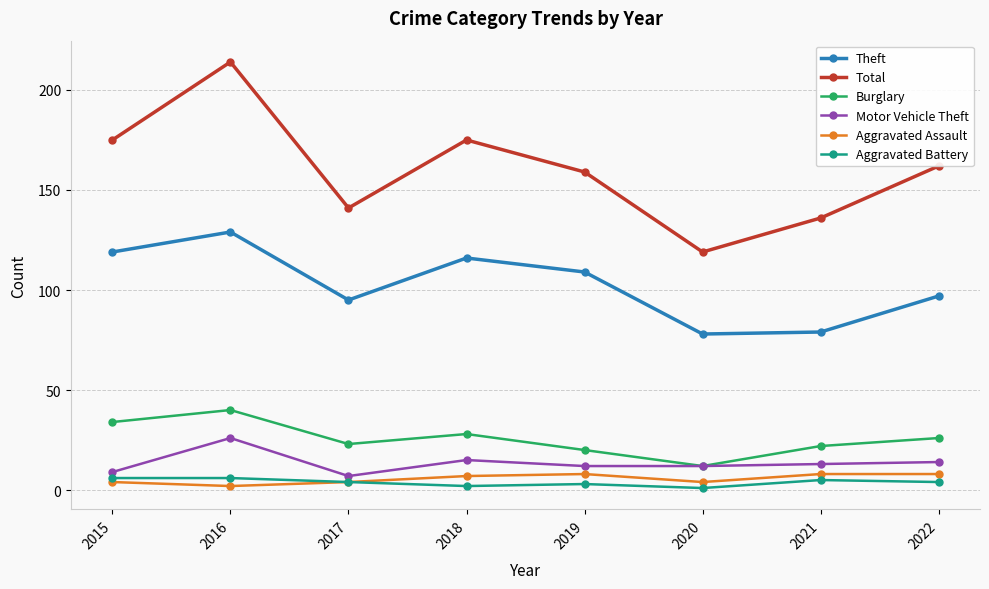

Reading left to right, extract all data points from this chart.

Theft: 2015=119	2016=129	2017=95	2018=116	2019=109	2020=78	2021=79	2022=97
Total: 2015=175	2016=214	2017=141	2018=175	2019=159	2020=119	2021=136	2022=162
Burglary: 2015=34	2016=40	2017=23	2018=28	2019=20	2020=12	2021=22	2022=26
Motor Vehicle Theft: 2015=9	2016=26	2017=7	2018=15	2019=12	2020=12	2021=13	2022=14
Aggravated Assault: 2015=4	2016=2	2017=4	2018=7	2019=8	2020=4	2021=8	2022=8
Aggravated Battery: 2015=6	2016=6	2017=4	2018=2	2019=3	2020=1	2021=5	2022=4